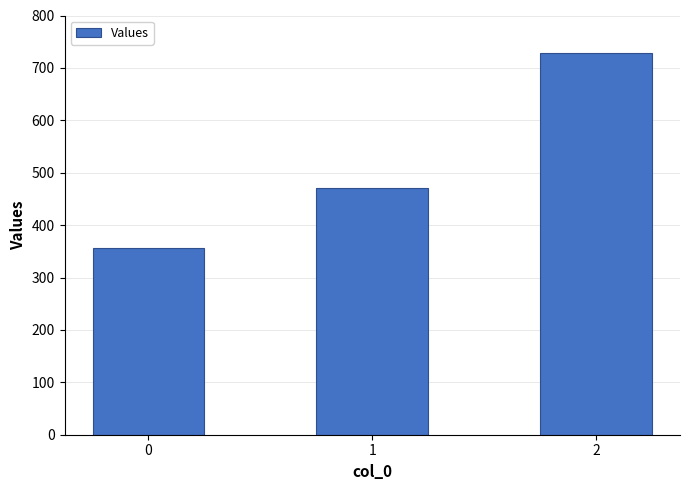

What is the difference between the maximum and minimum values?

371.4